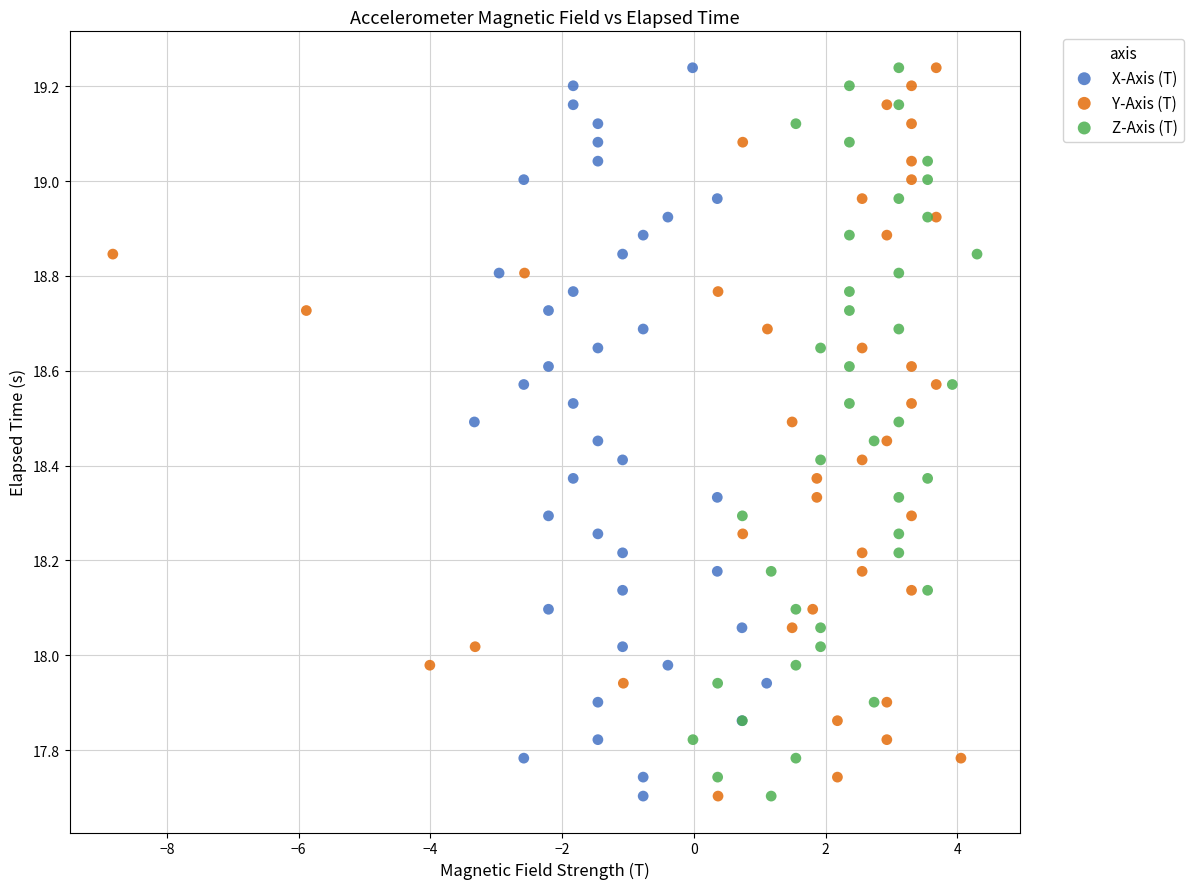

What are all the series names shown in the legend?

X-Axis (T), Y-Axis (T), Z-Axis (T)